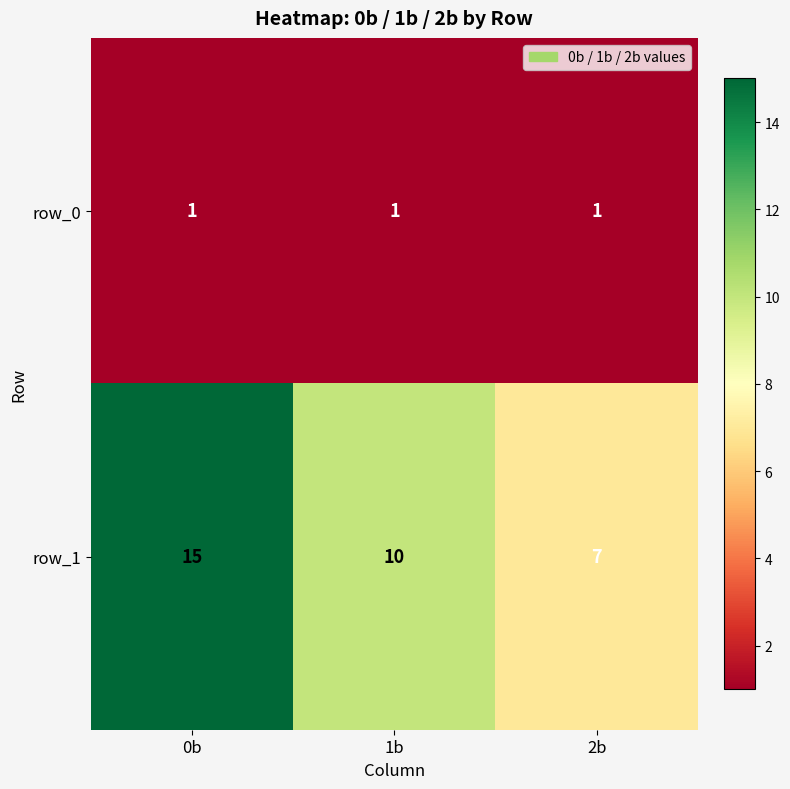

What is the maximum value shown in the chart?

15